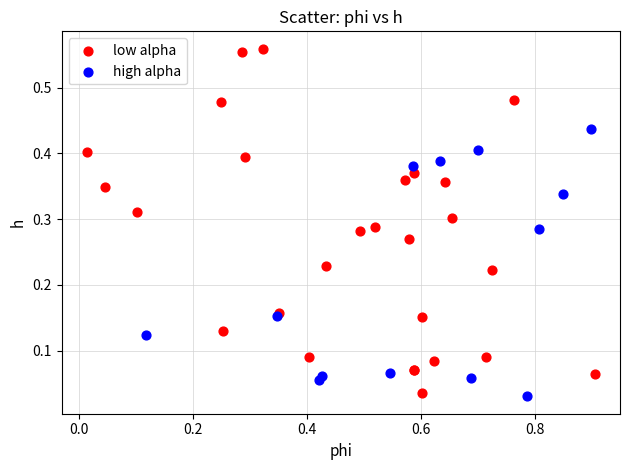

Which series has the widest spread of Y values?

low alpha